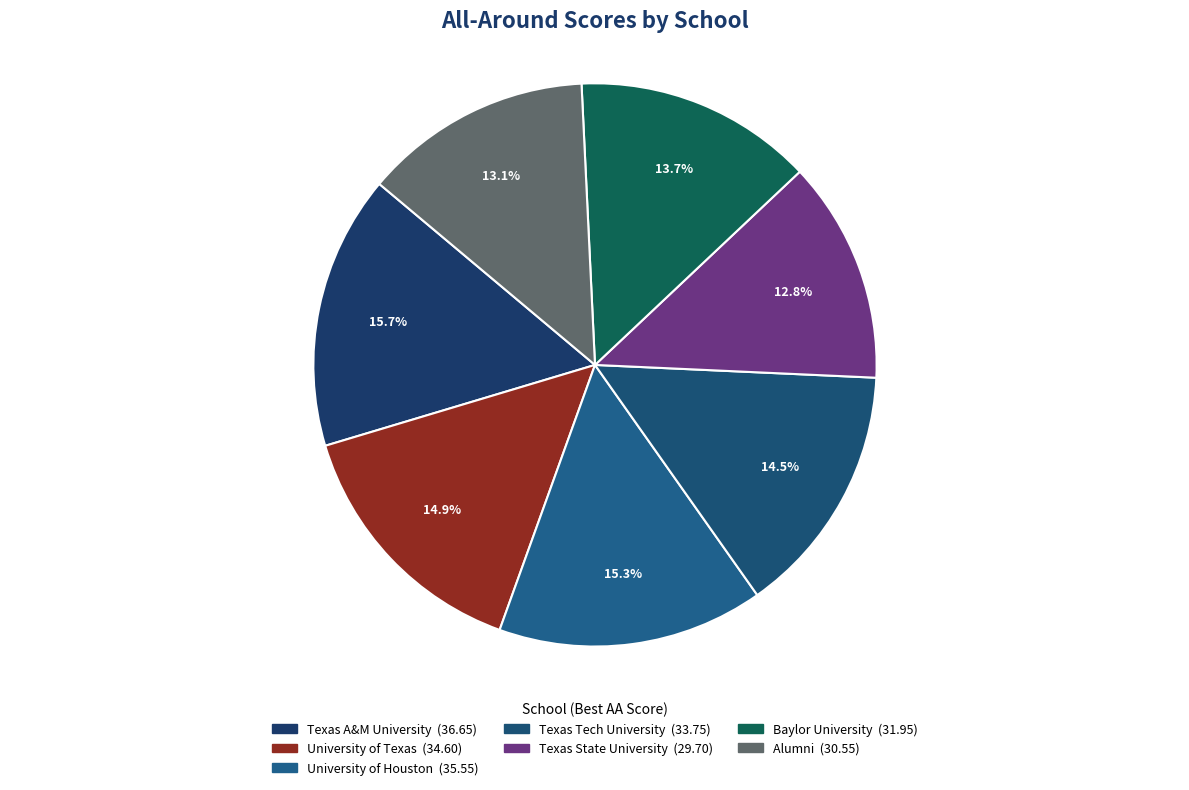

What percentage is the Baylor University slice, to the nearest percent?

14%